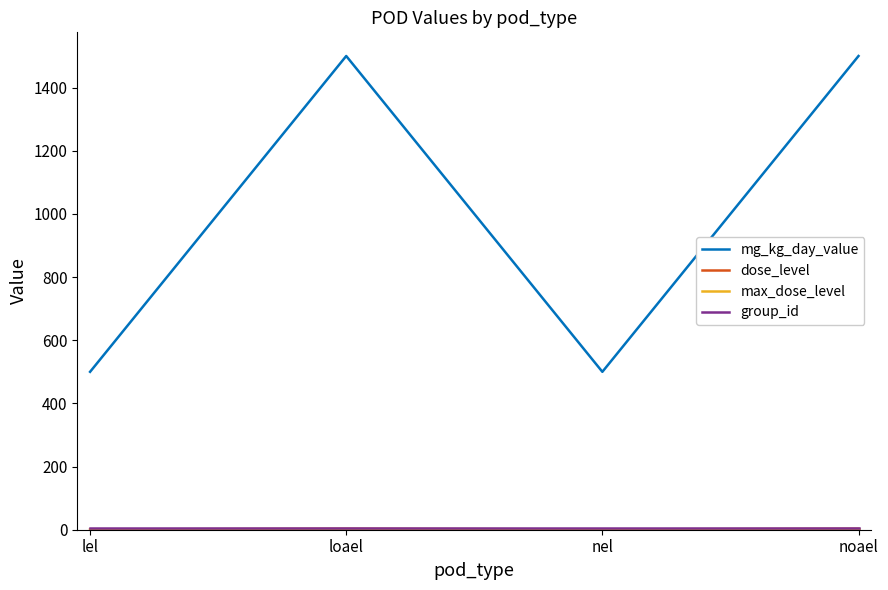

Which series has the largest total across all categories?

mg_kg_day_value